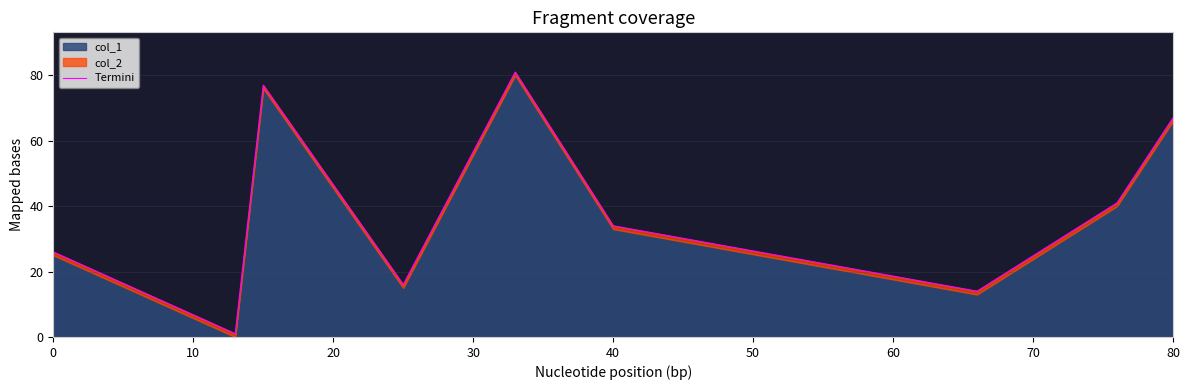

What is the difference between the maximum and second lowest values?

67